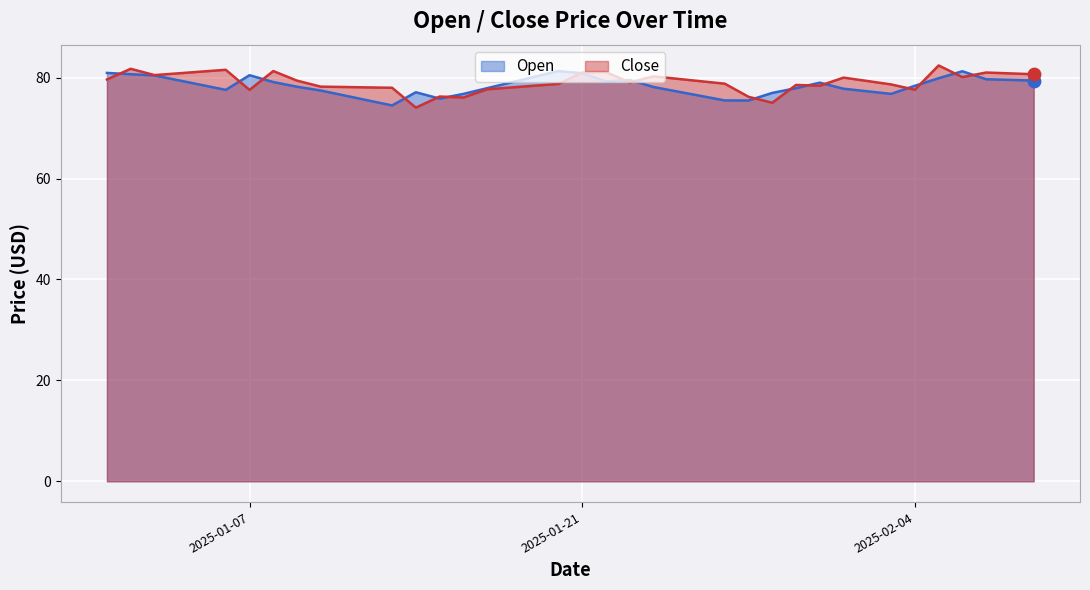

Which series has the widest spread of Y values?

Close